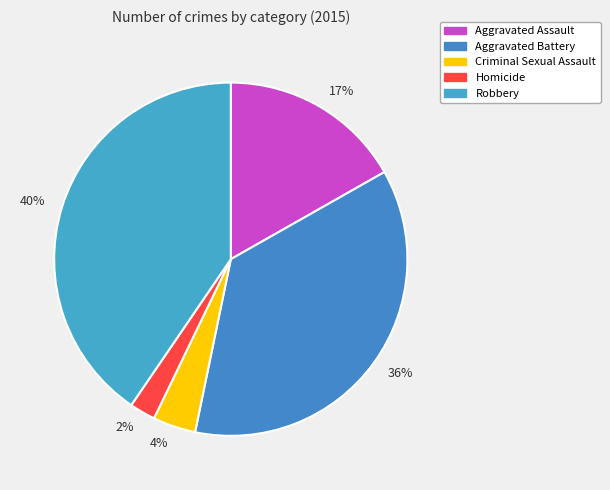

Which slice is the smallest?

2%